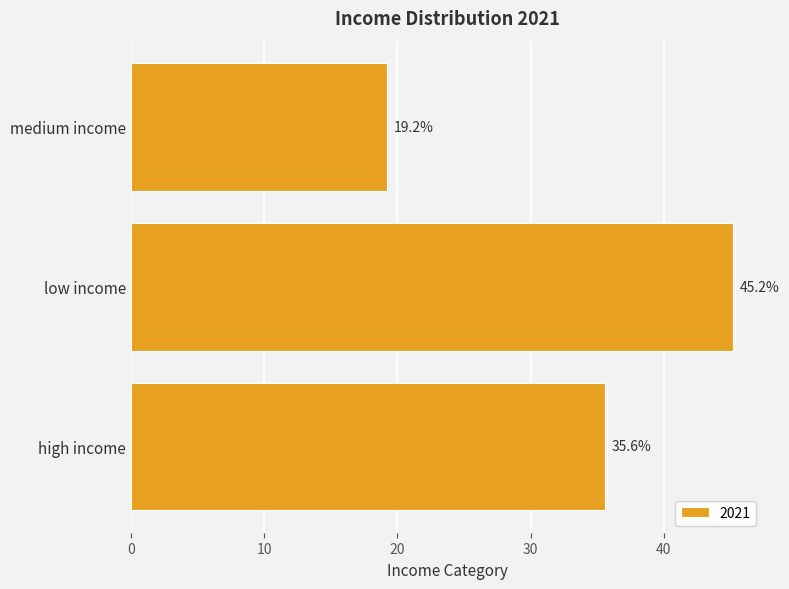

What is the smallest value displayed?

19.2